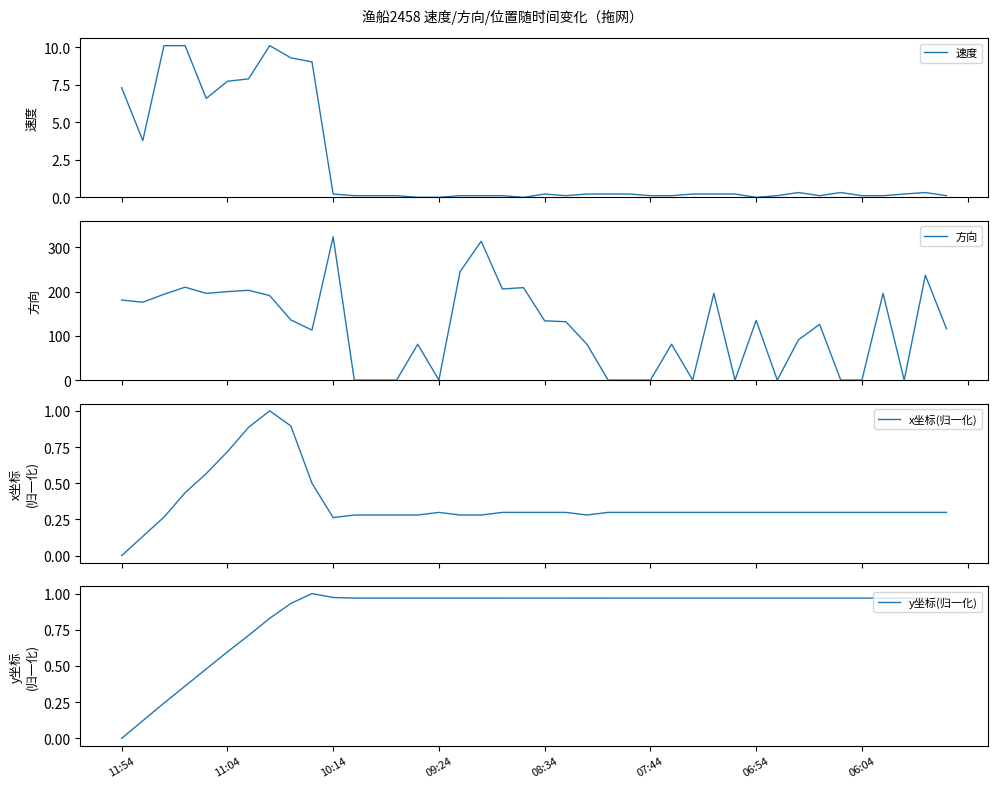

Between which two adjacent categories do y坐标(归一化) and 方向 first intersect?

10 and 11